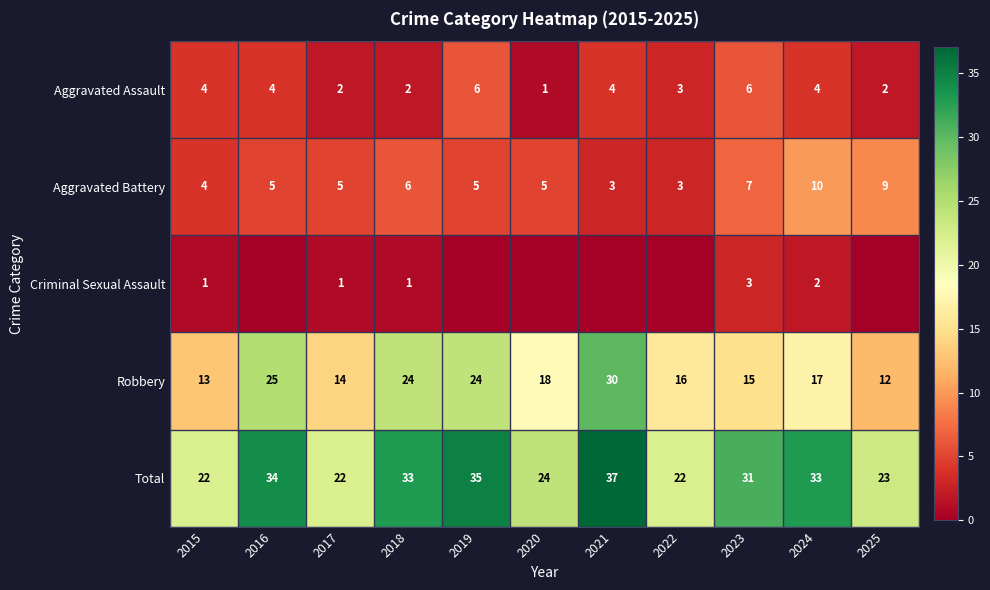

What is the approximate value of Aggravated Assault at 2022?

3